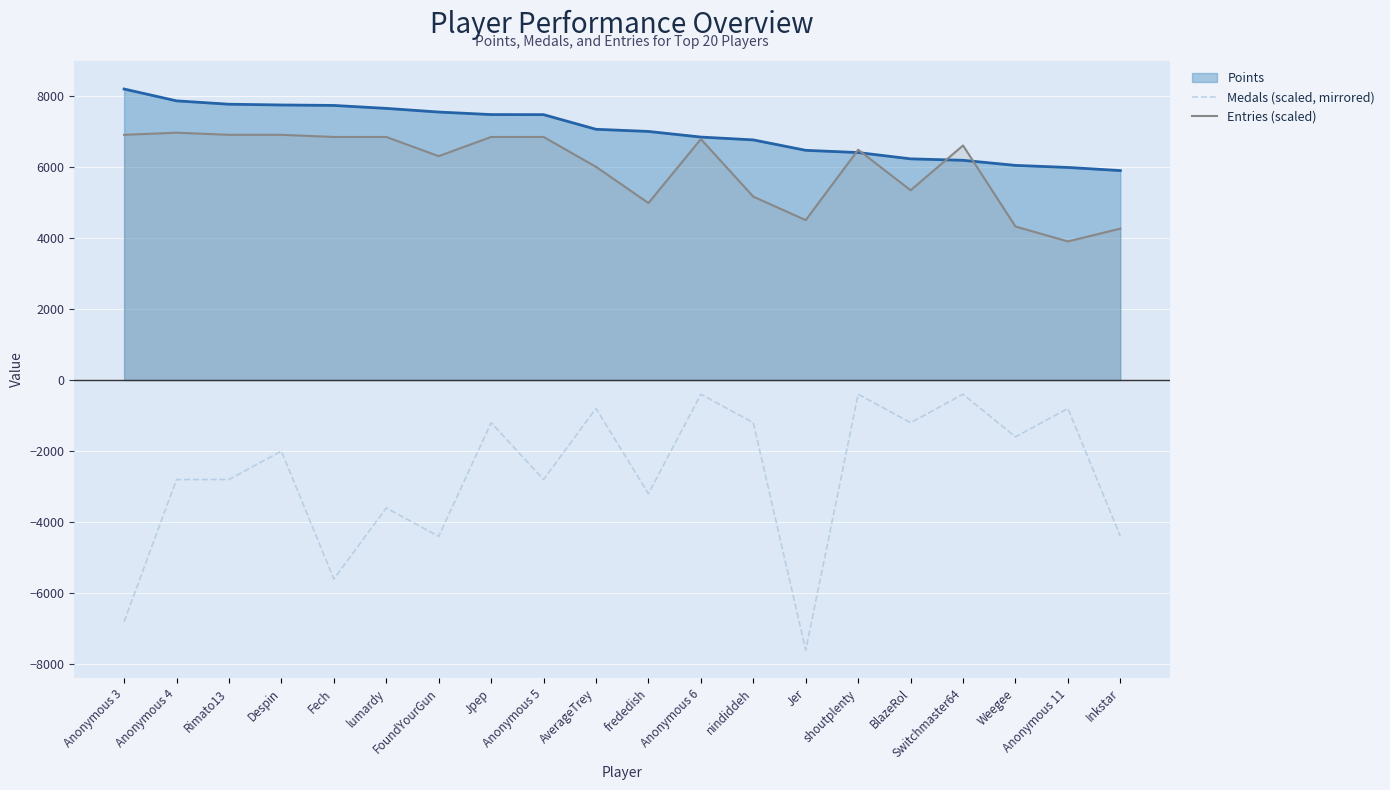

True or false: Medals (scaled, mirrored) and Entries (scaled) cross at least once.

False